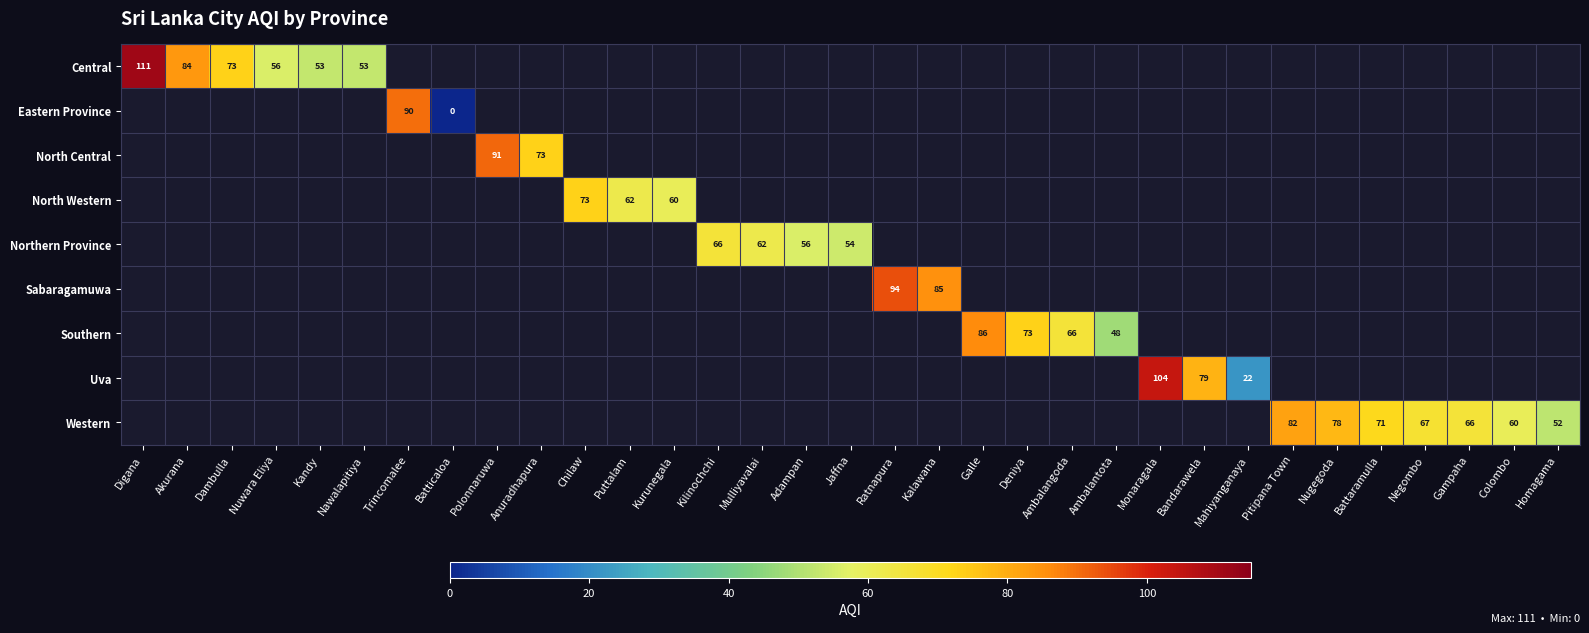

The value of Western at Homagama is 18. True or false?

False